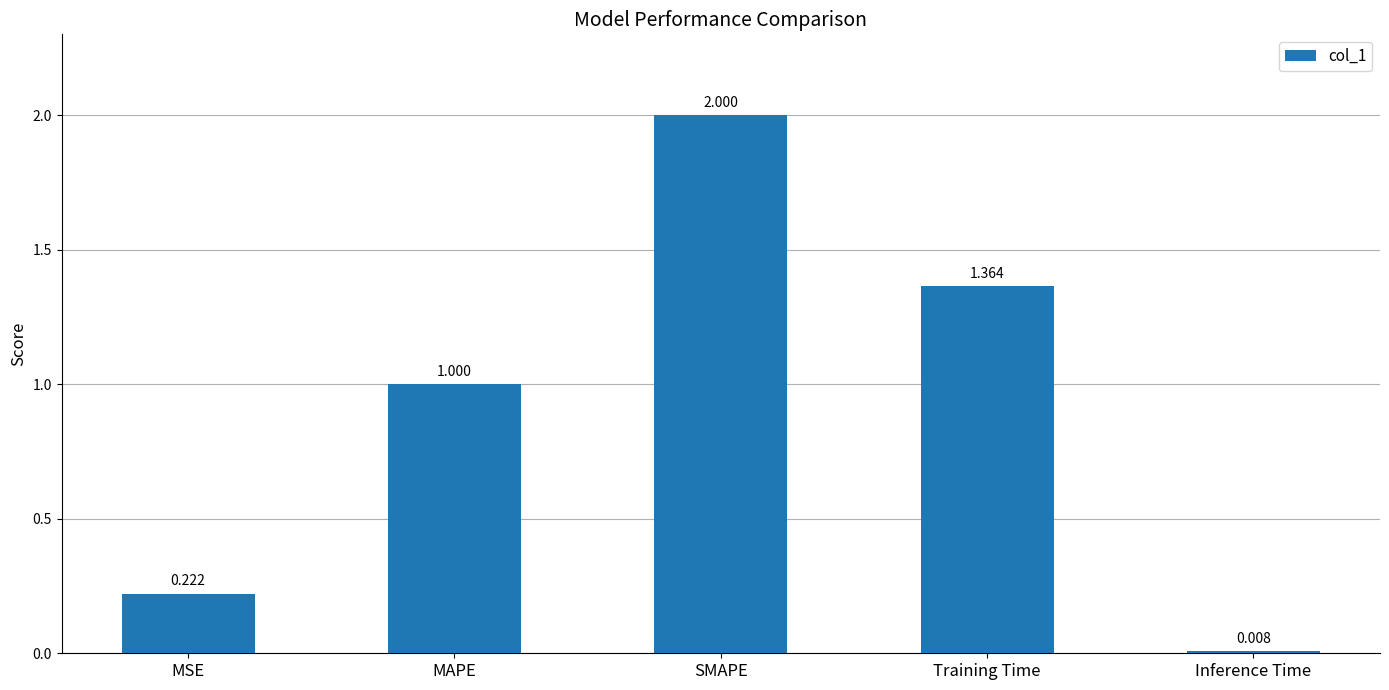

What is the label of the 2nd bar from the right?

Training Time